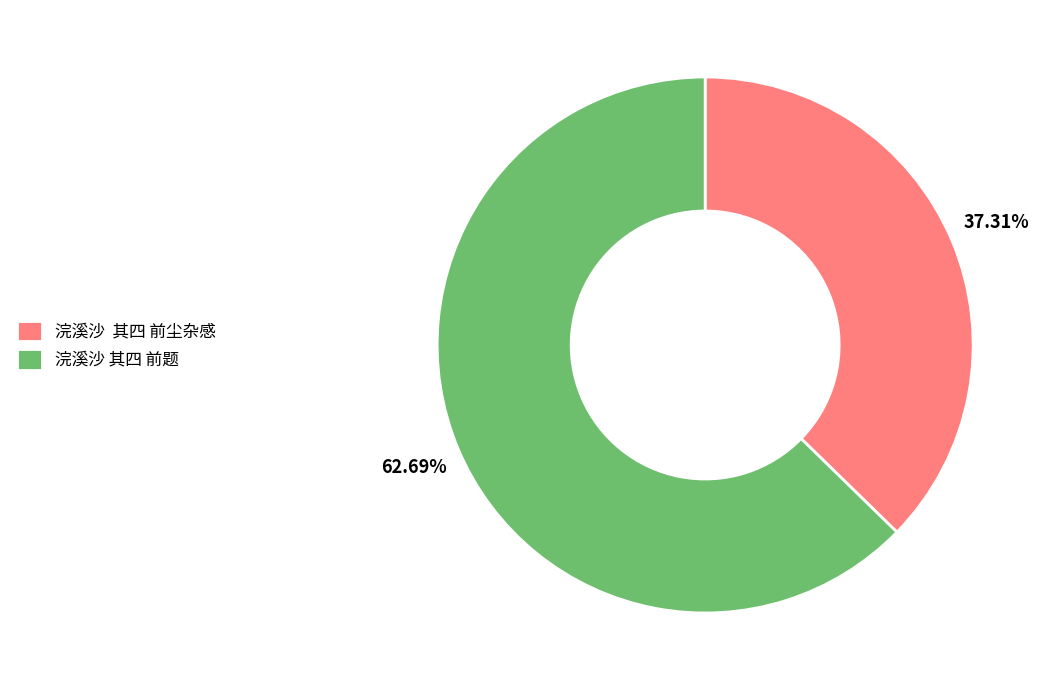

What is the largest slice in the pie chart?

浣溪沙 其四 前题